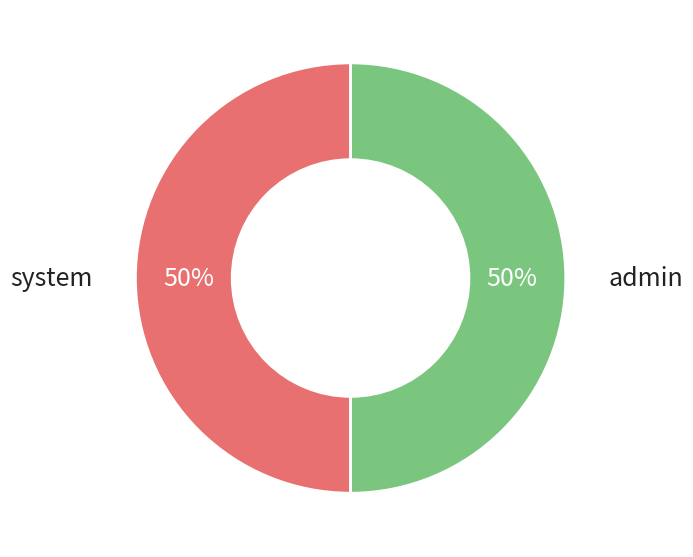

To the nearest percent, what is the average slice percentage?

50%